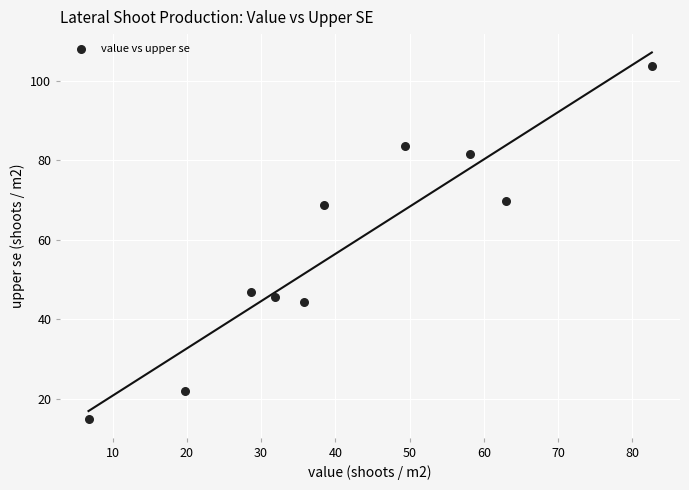

What is the average Y value?

58.1